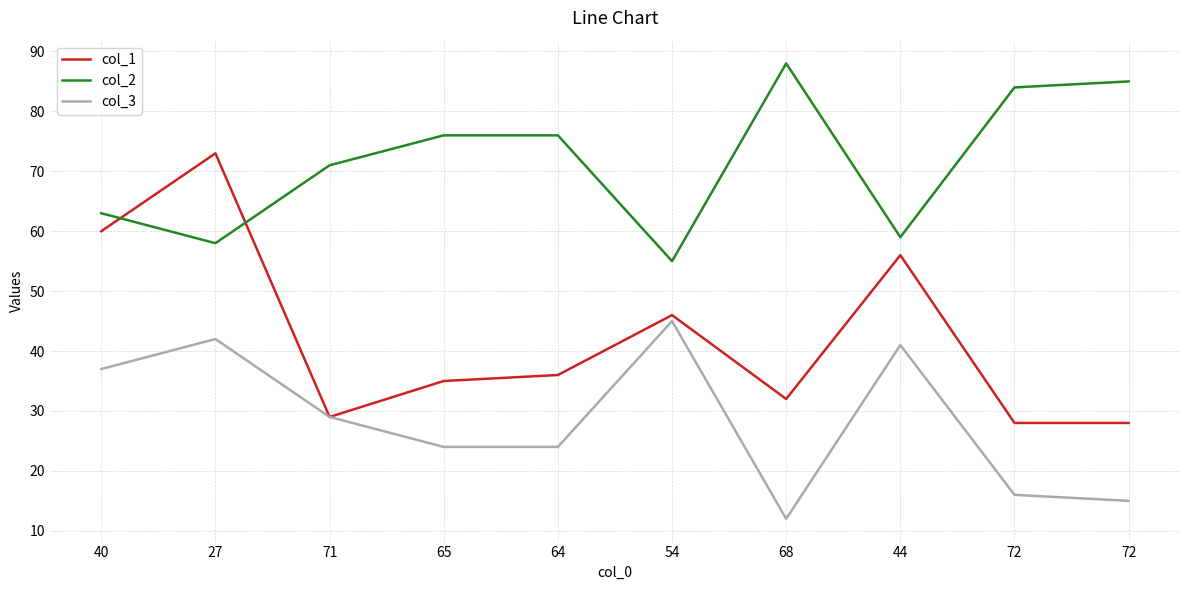

At which label does col_3 first exceed 29?

40